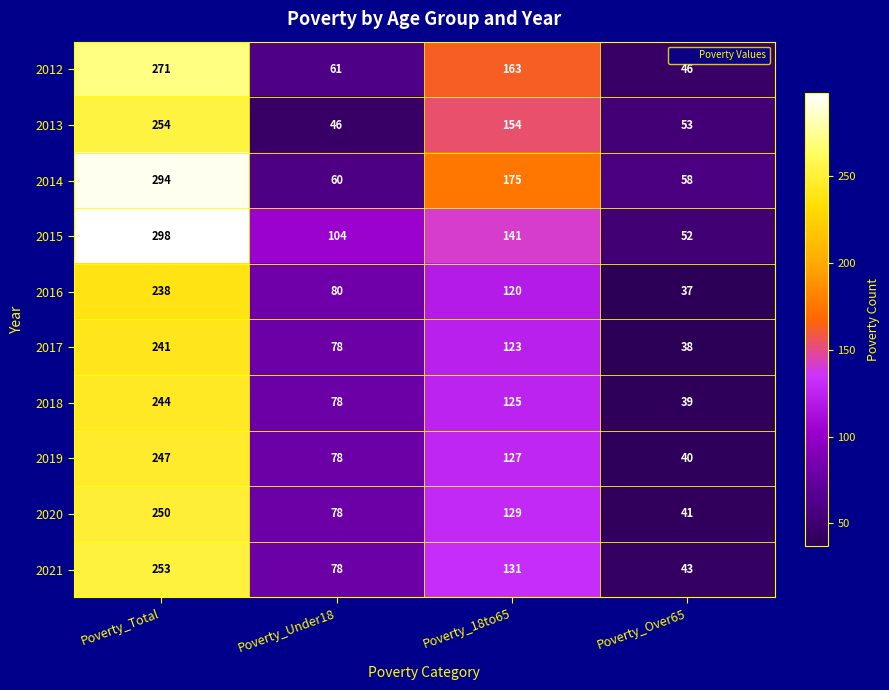

List the series in order of their peak value, highest first.

2015, 2014, 2012, 2013, 2021, 2020, 2019, 2018, 2017, 2016